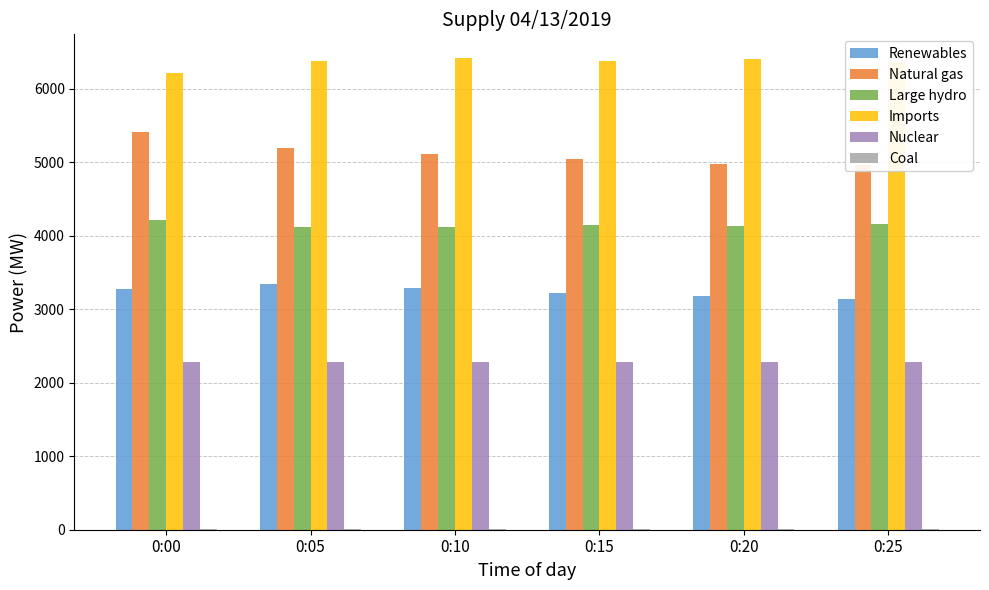

True or false: Renewables has a value of 3285 at 0:10.

True